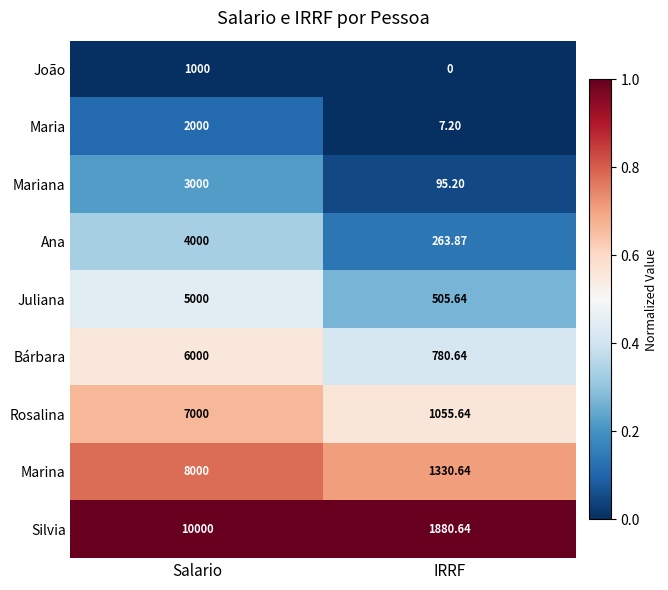

Which series has the largest range (max minus min)?

Silvia